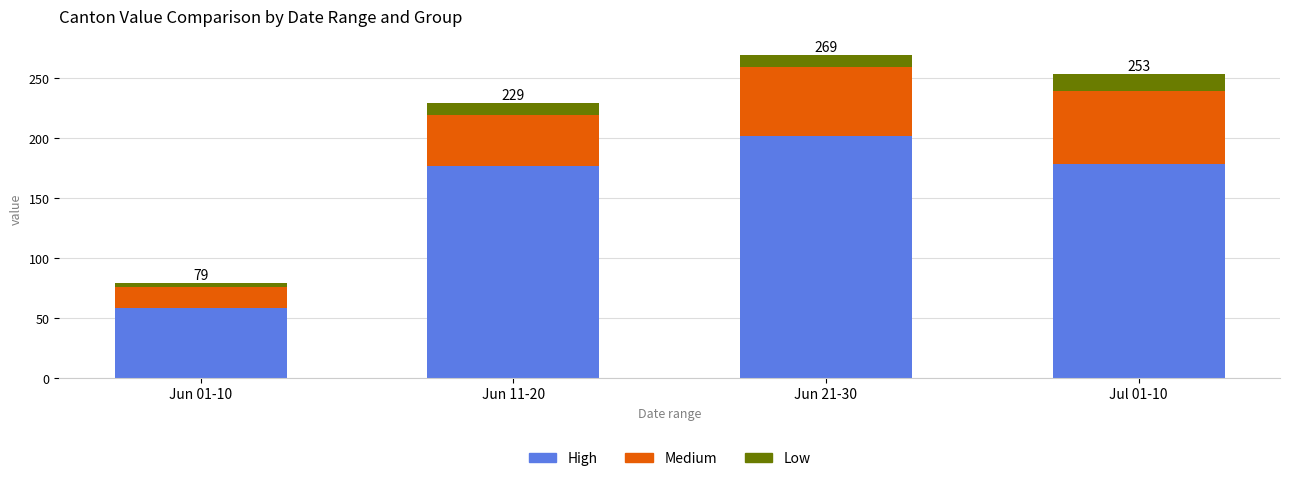

What is the average value of the High series?

154